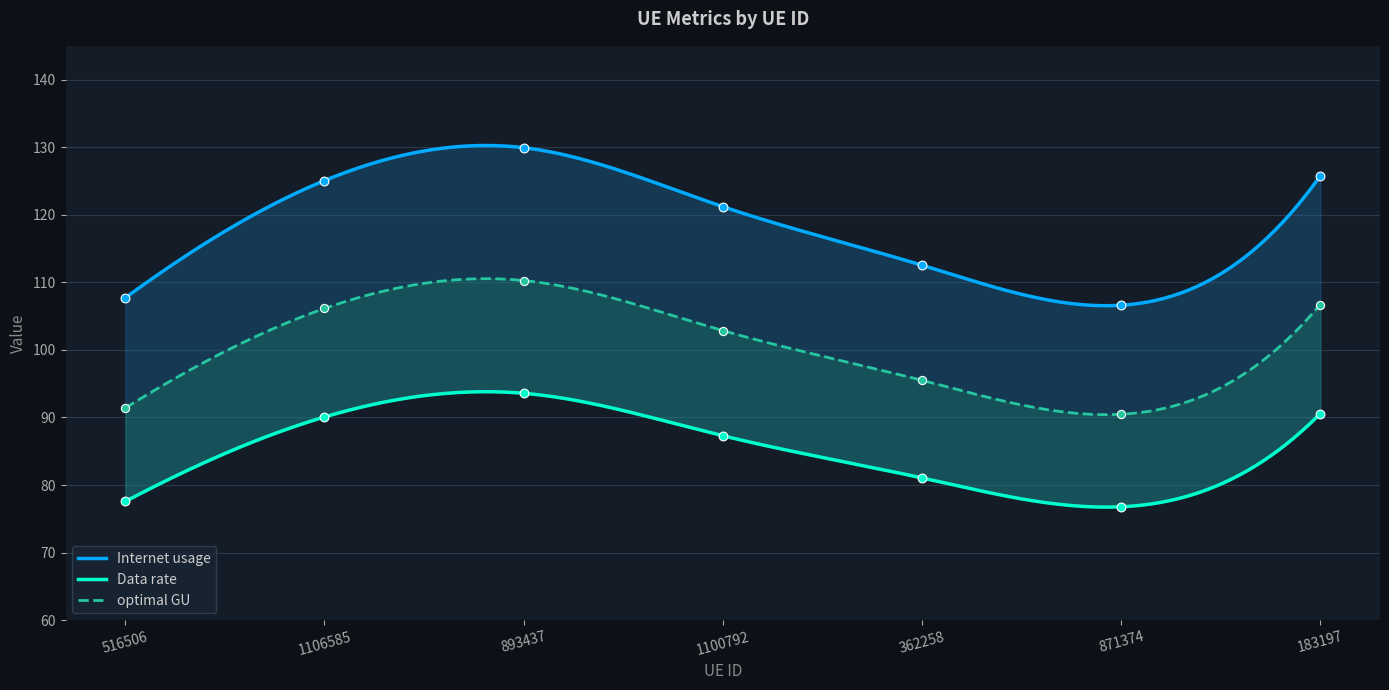

Which series has the largest Y range (max minus min)?

Internet usage